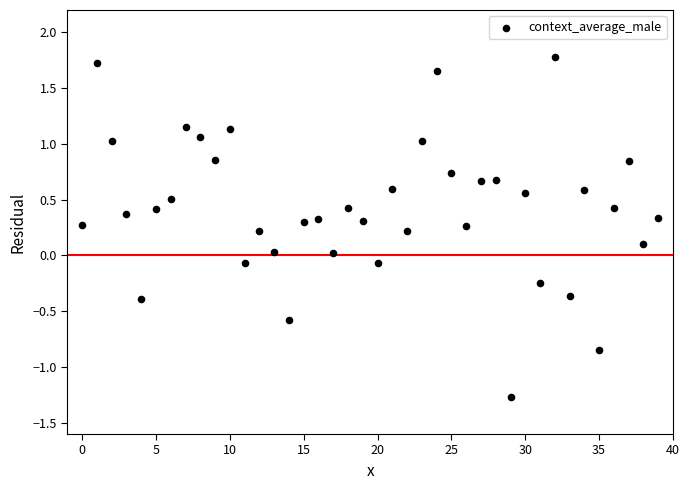

What is the range of Y values (max minus min)?

3.1